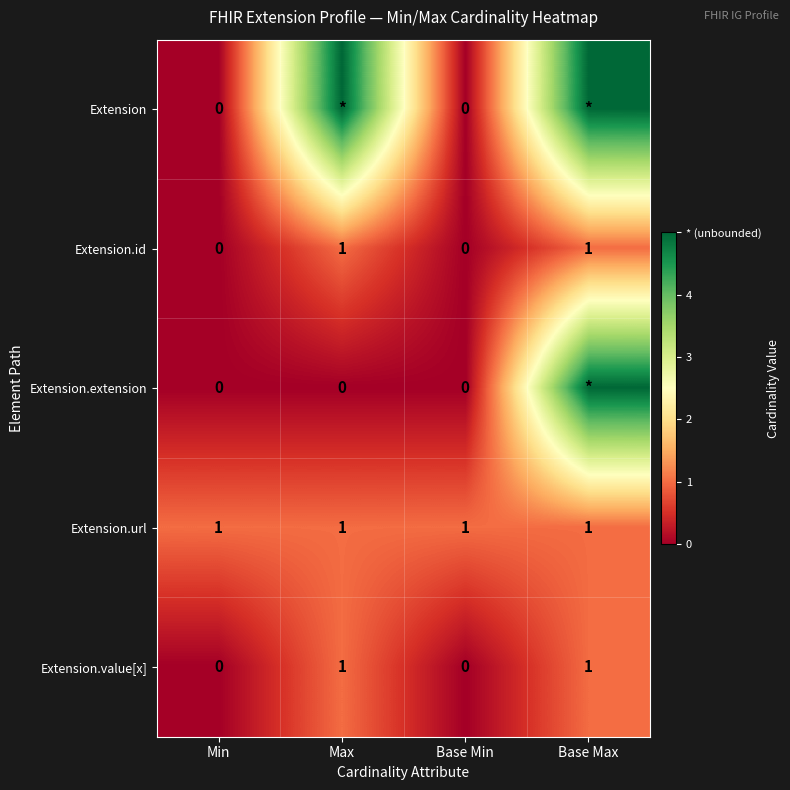

Between Base Min and Min, which is larger?

Base Min